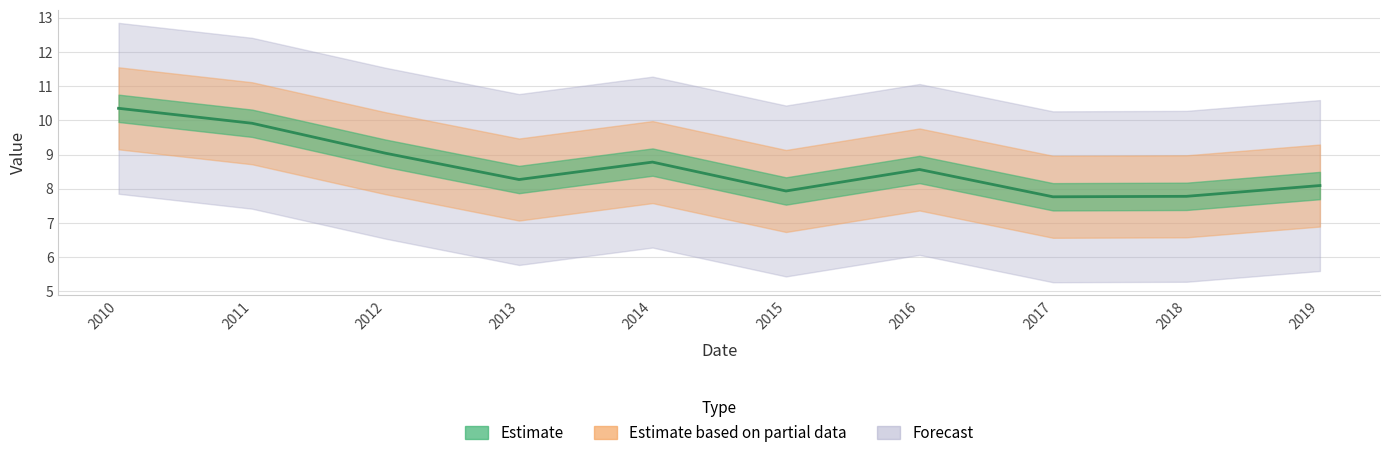

What is the difference between the values at 2011 and 2010?

0.4